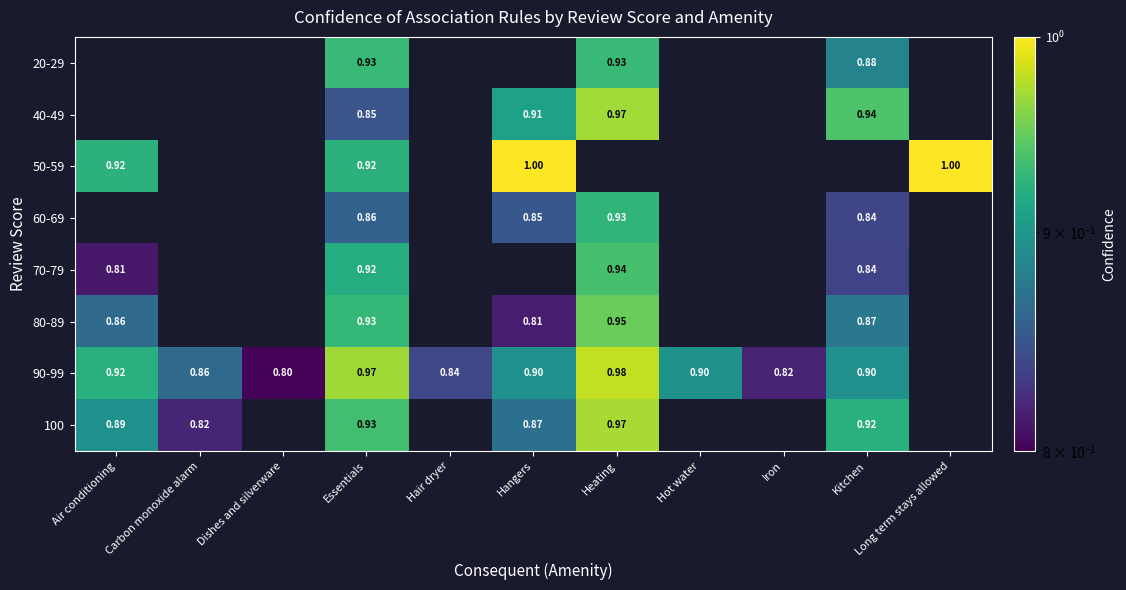

True or false: 80-89 has a value of 0.6 at Iron.

False